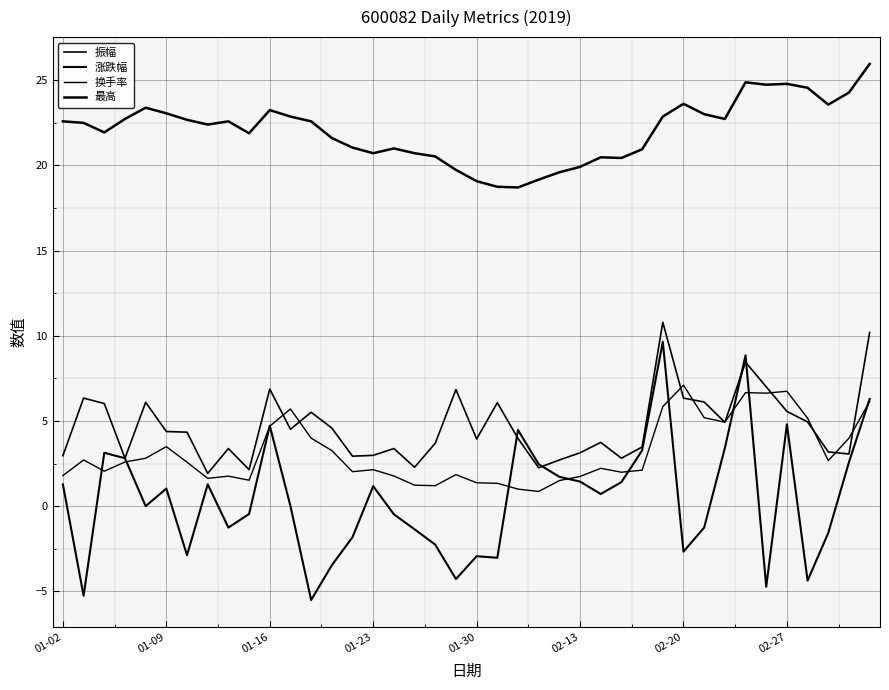

Does the chart have visible grid lines?

Yes